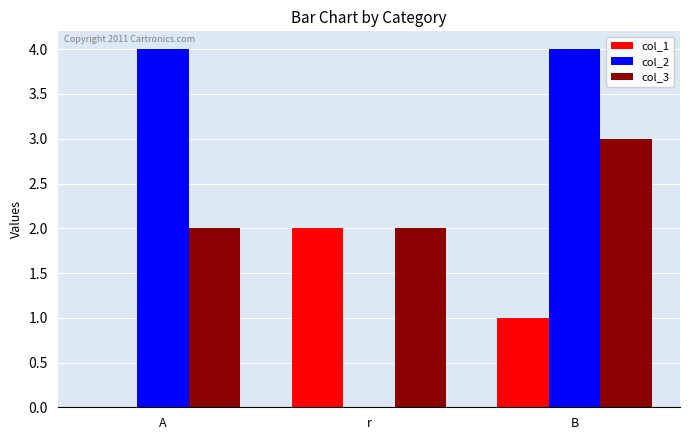

True or false: col_2 has a value of 1 at A.

False